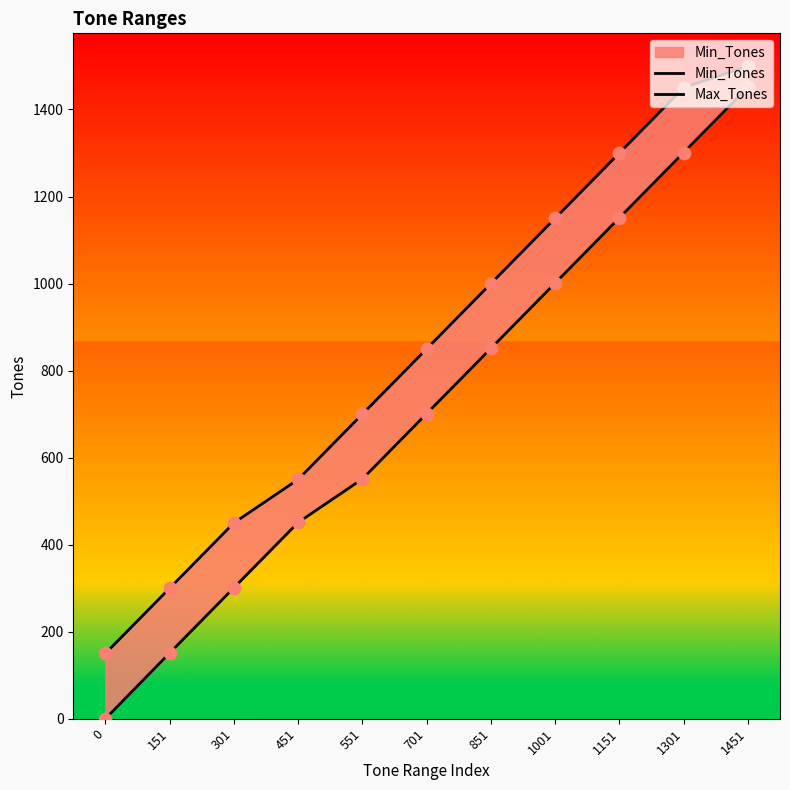

At how many categories does at least one series exceed 1420?

2